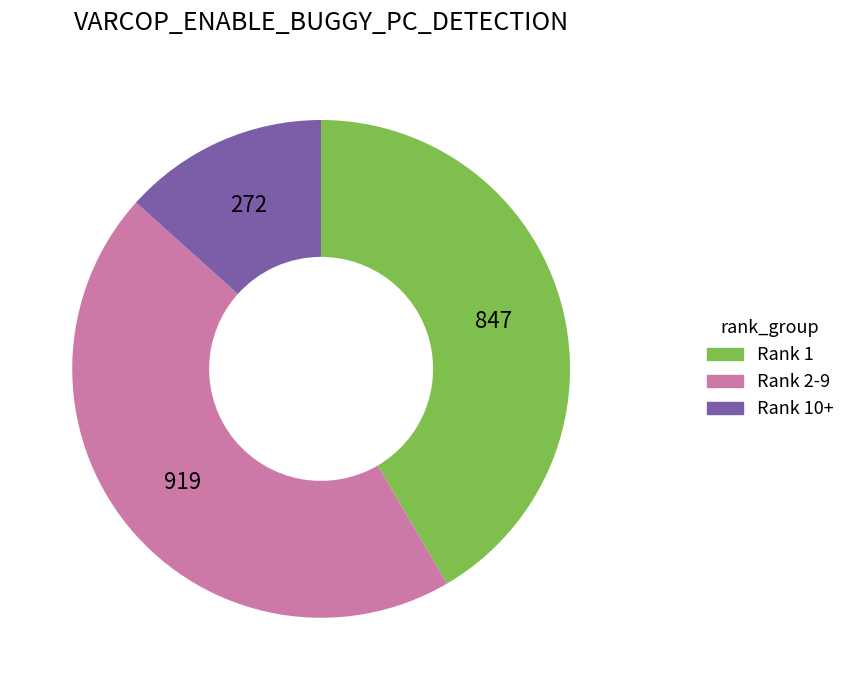

Is there a majority slice in this chart?

No